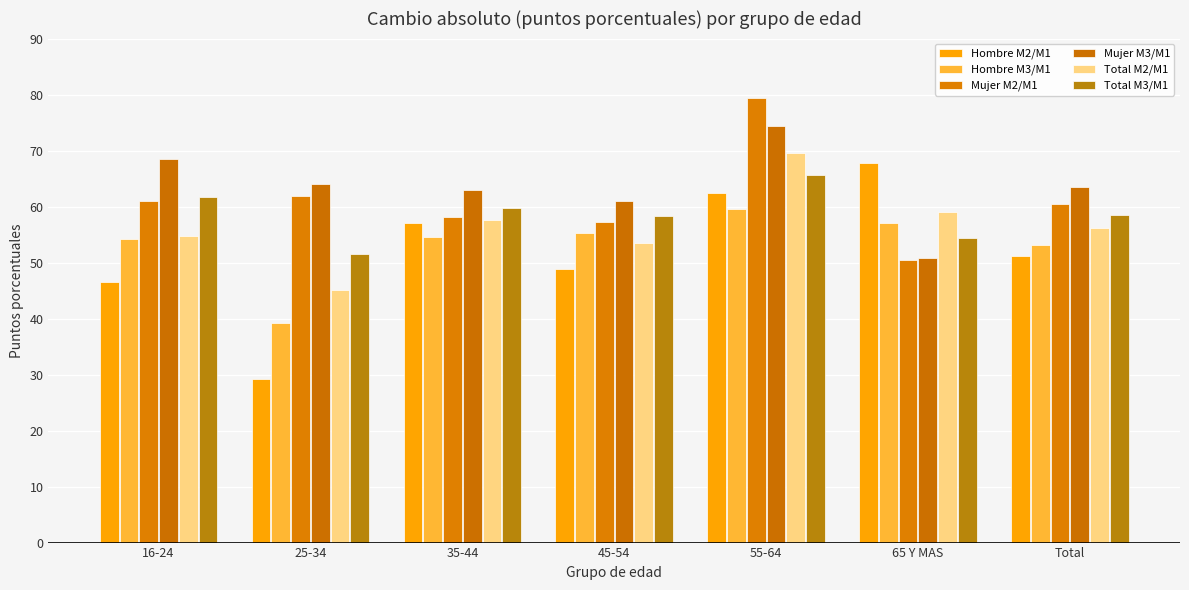

Does the chart contain any negative values?

No